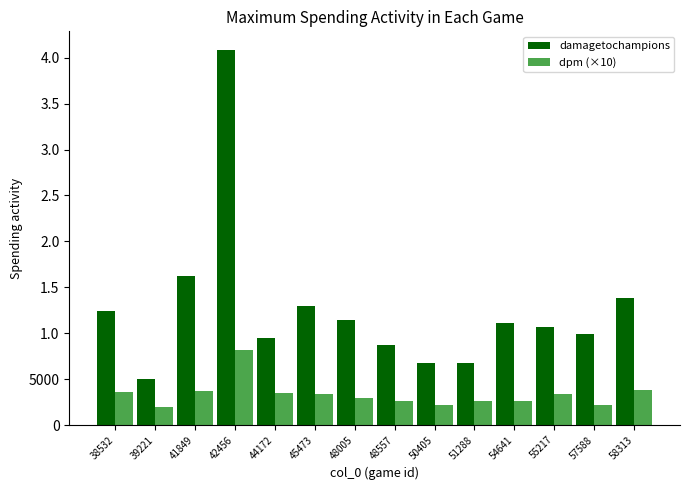

Is the value of dpm (×10) at 44172 greater than the value of damagetochampions at 57588?

No